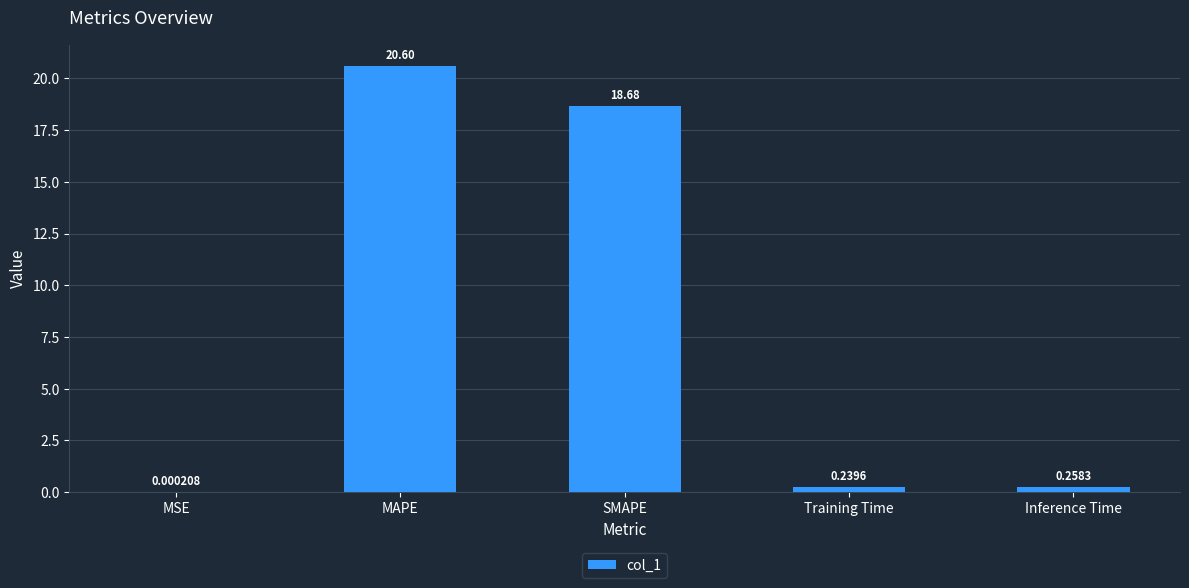

Which label corresponds to the largest value in the chart?

MAPE